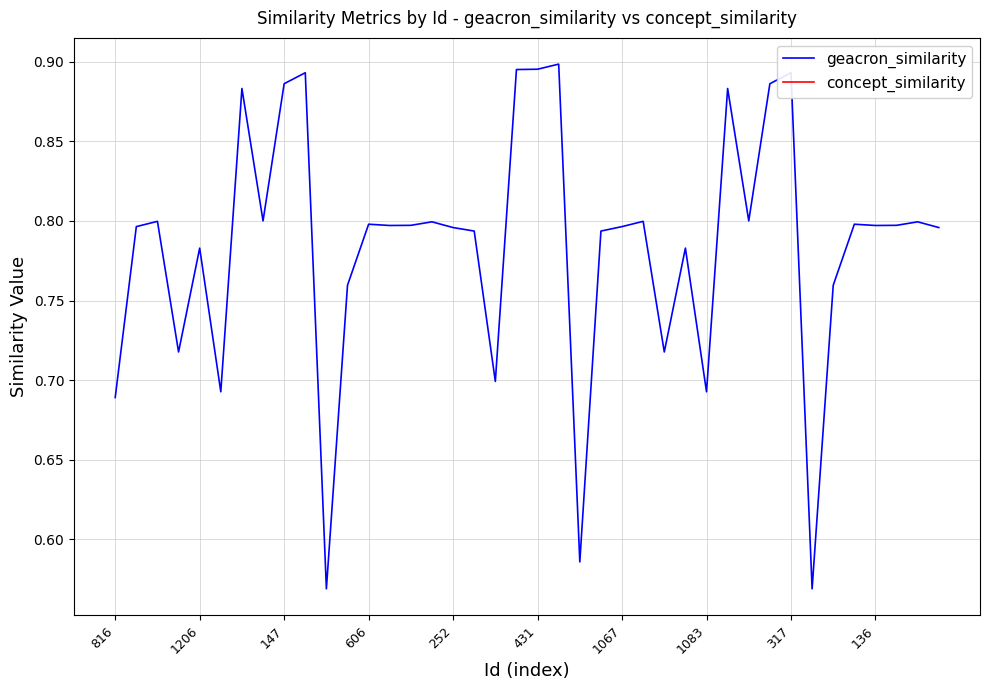

What is the difference between the geacron_similarity values at 28 and 11?

0.1